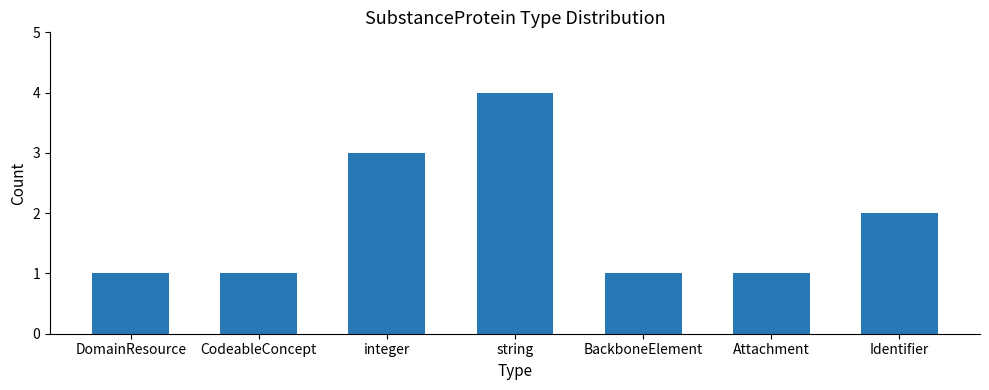

What value does the data have at DomainResource?

1